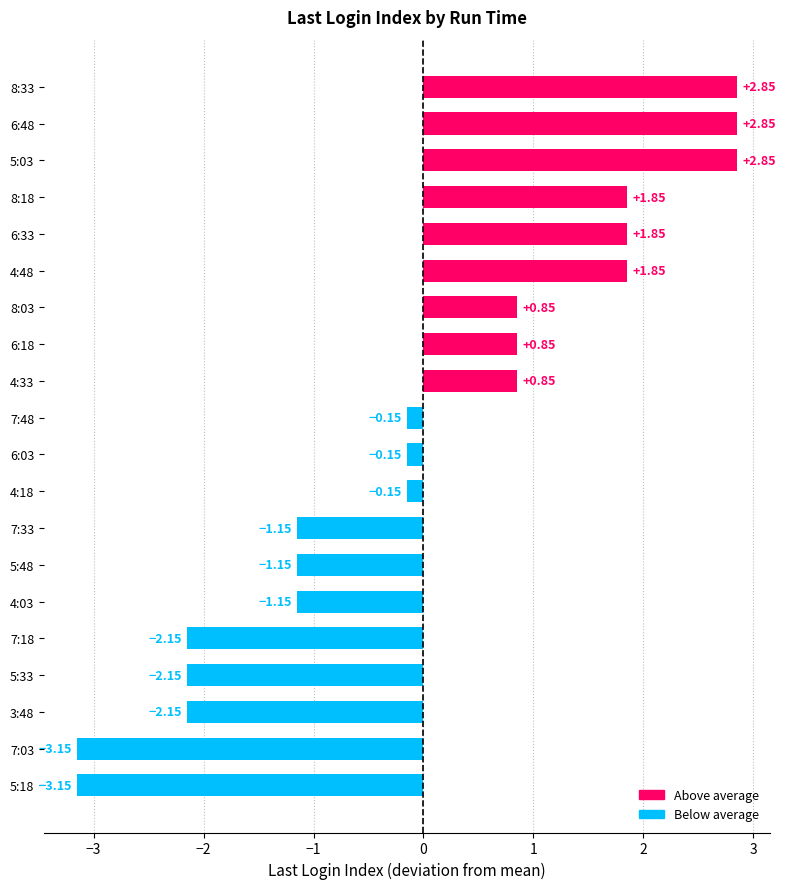

Which has a higher value, 5:18 or 4:03?

4:03